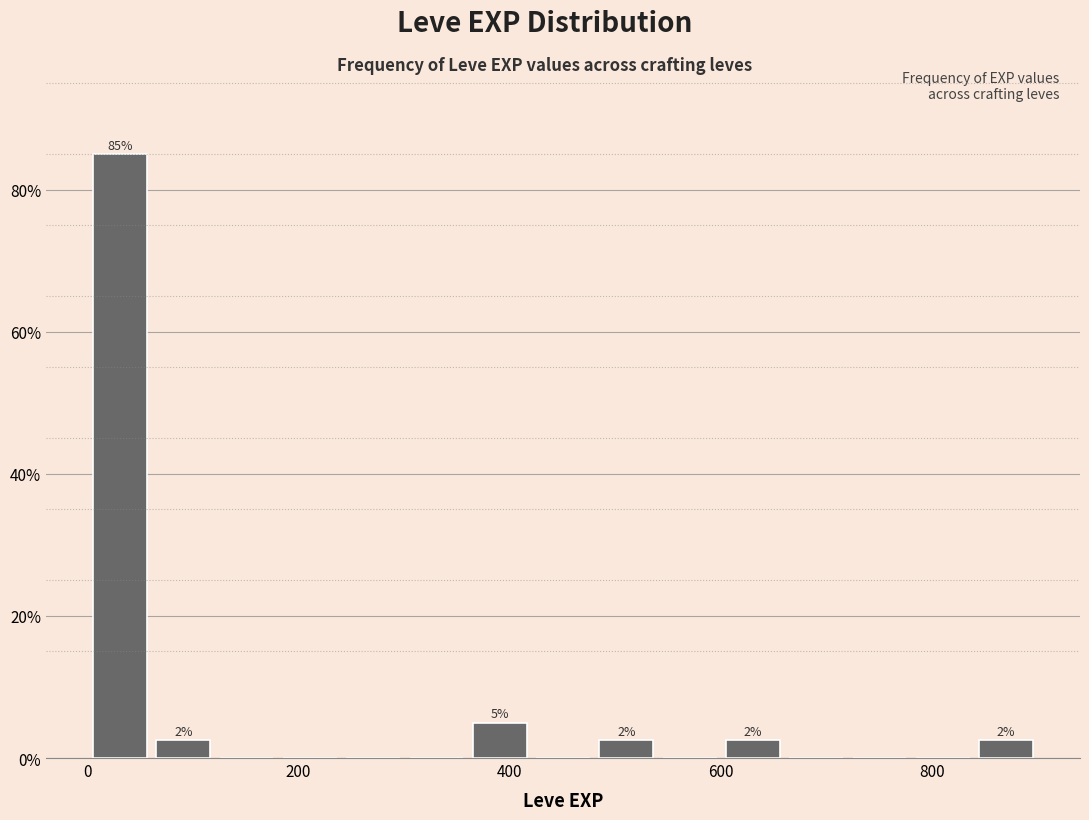

Around what value on the x-axis is the tallest bar? Give the approximate position of its centre, as read against the axis.

40